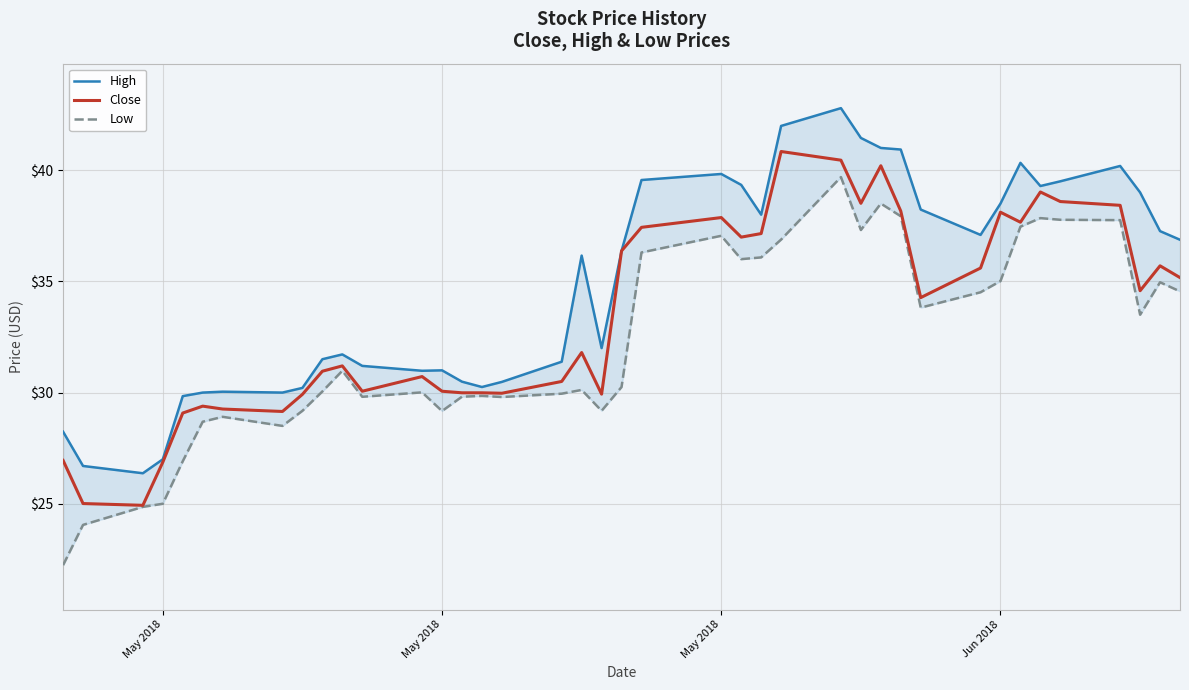

What is the minimum value shown in the chart?

22.2